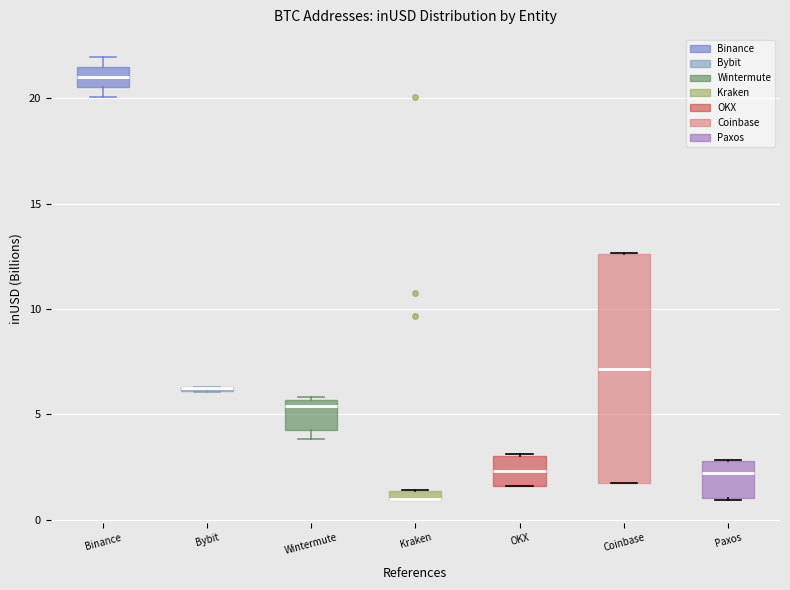

Comparing the boxes themselves (not the whiskers), which one is the tallest?

Coinbase